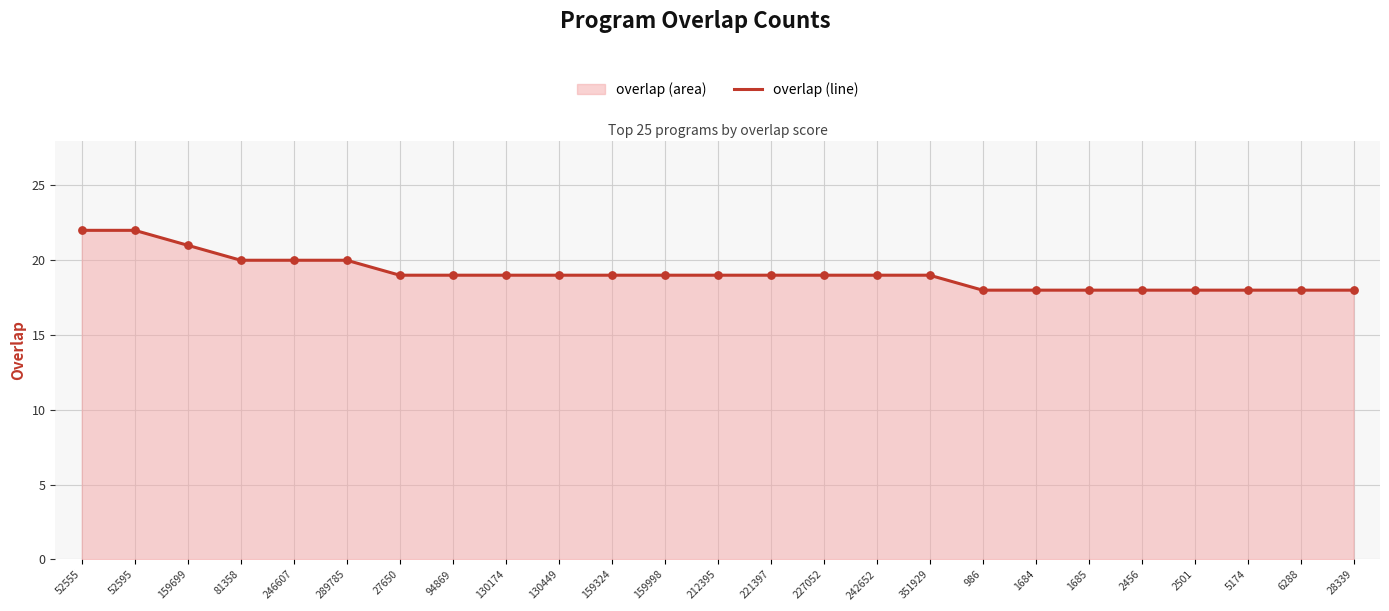

Between 81358 and 2456, which is larger?

81358